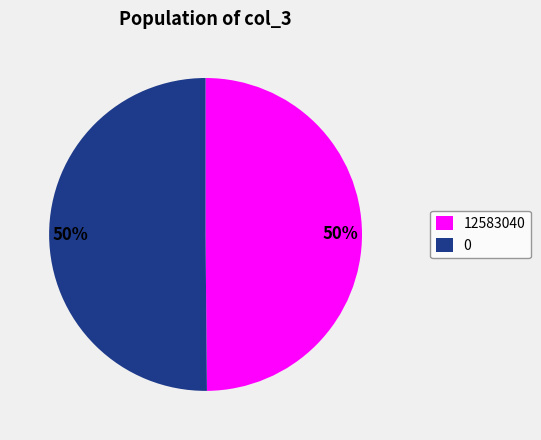

Is the sum of 12583040 and 0 greater than half?

Yes